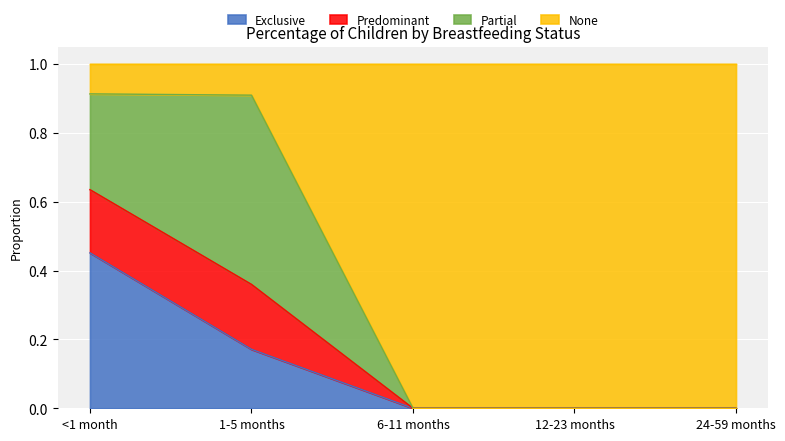

How many Exclusive values are between 0 and 1?

5